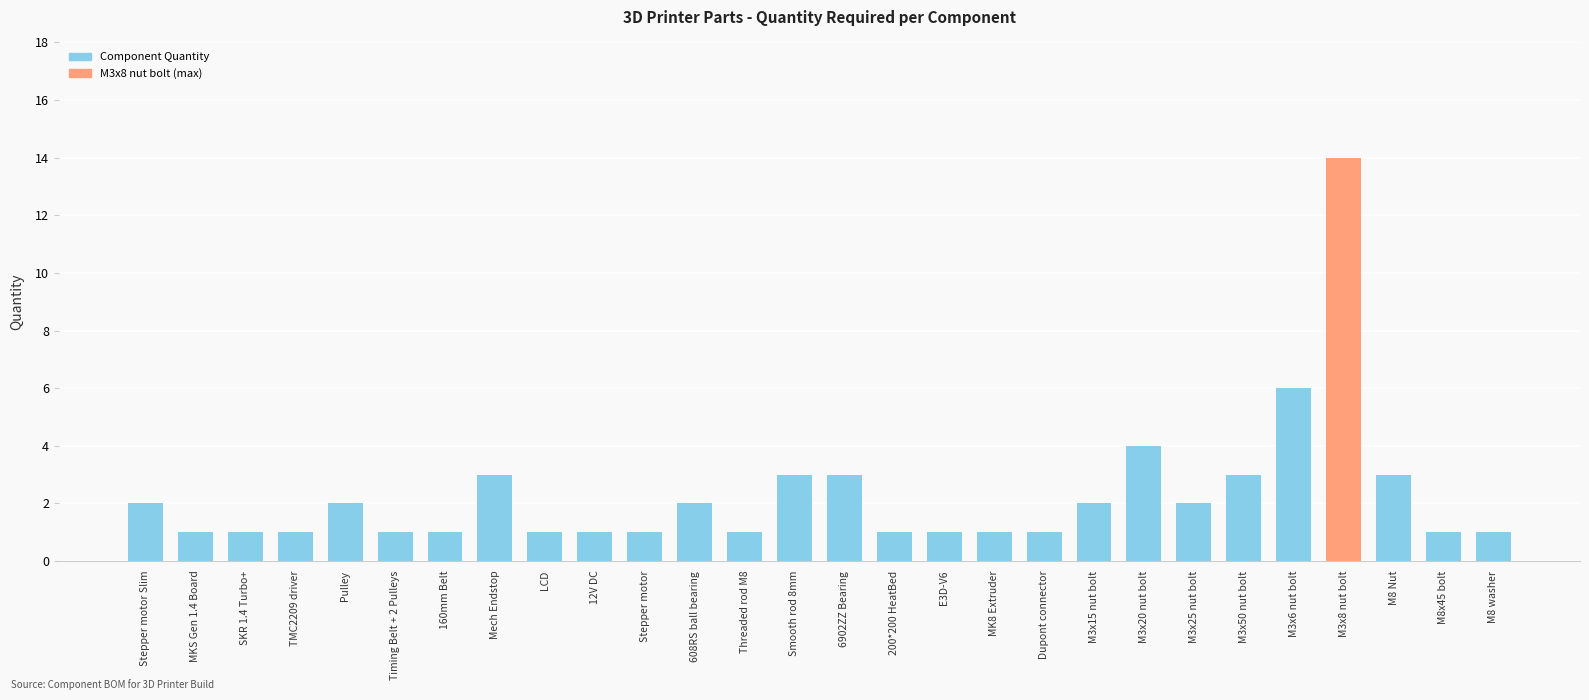

What position from the right is Mech Endstop?

21